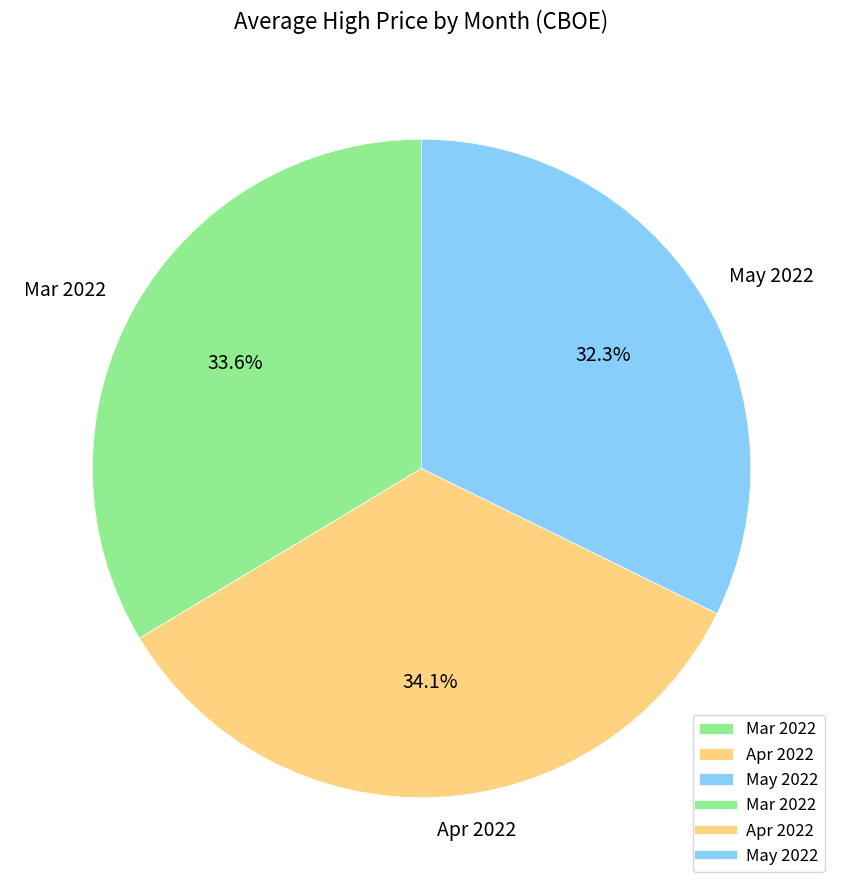

What percentage do Apr 2022 and Mar 2022 together represent?

67.7%